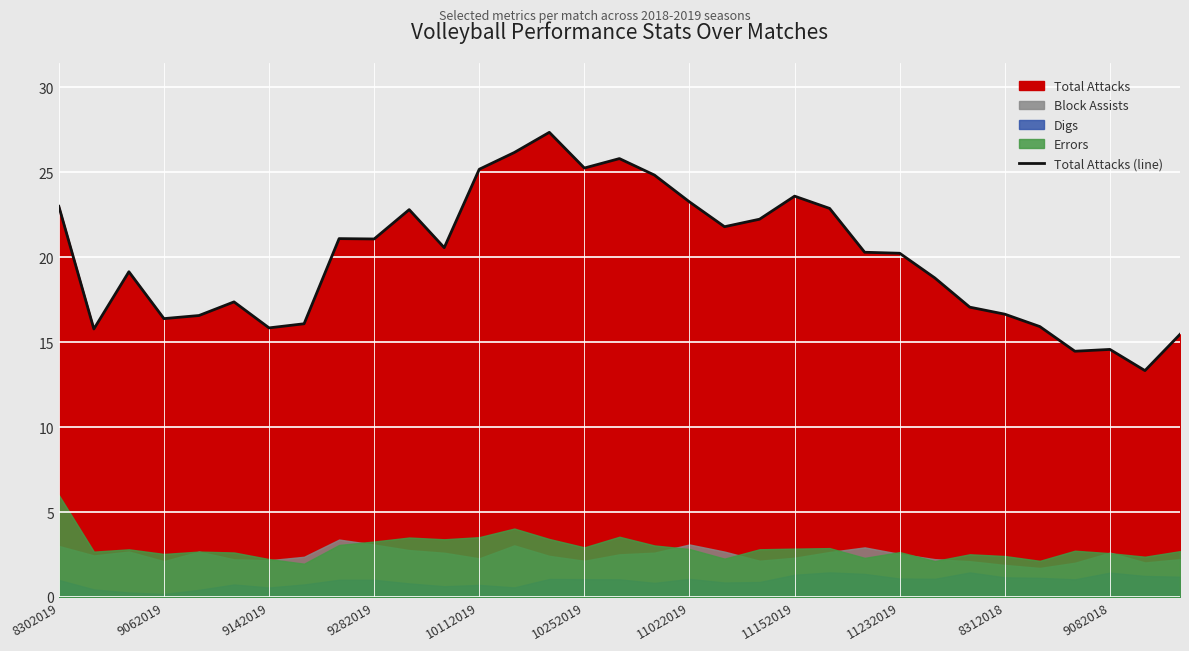

What is the difference between the maximum and minimum values?

14.0